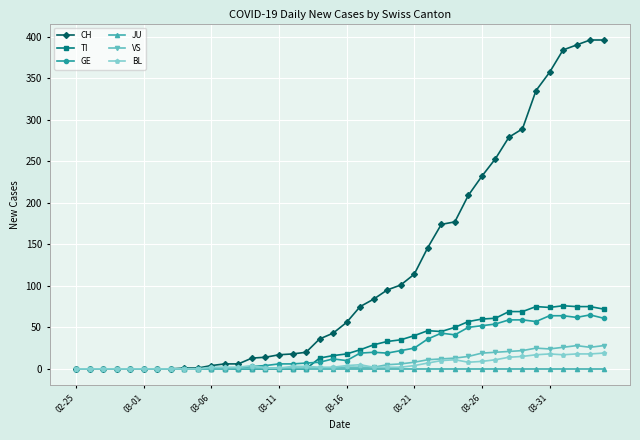

What is the greatest value displayed?

396